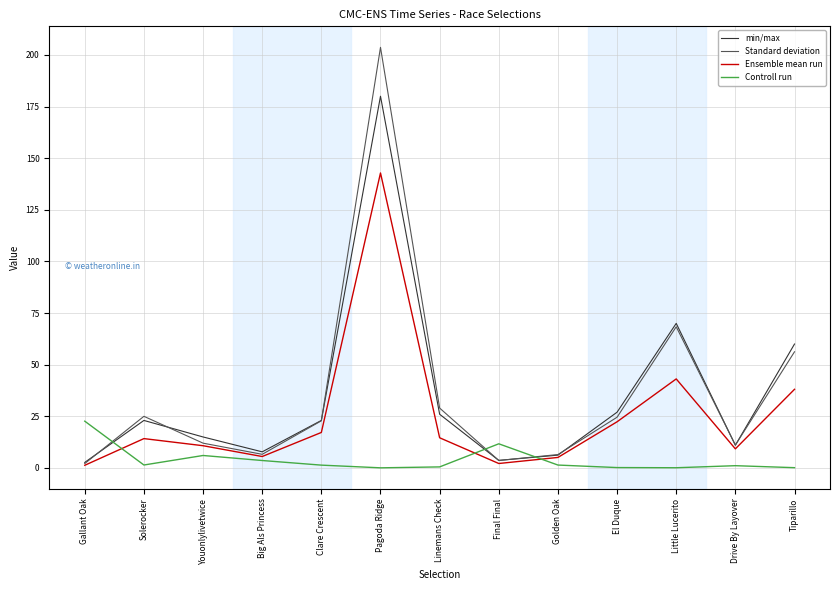

How many series are shown in this chart?

4